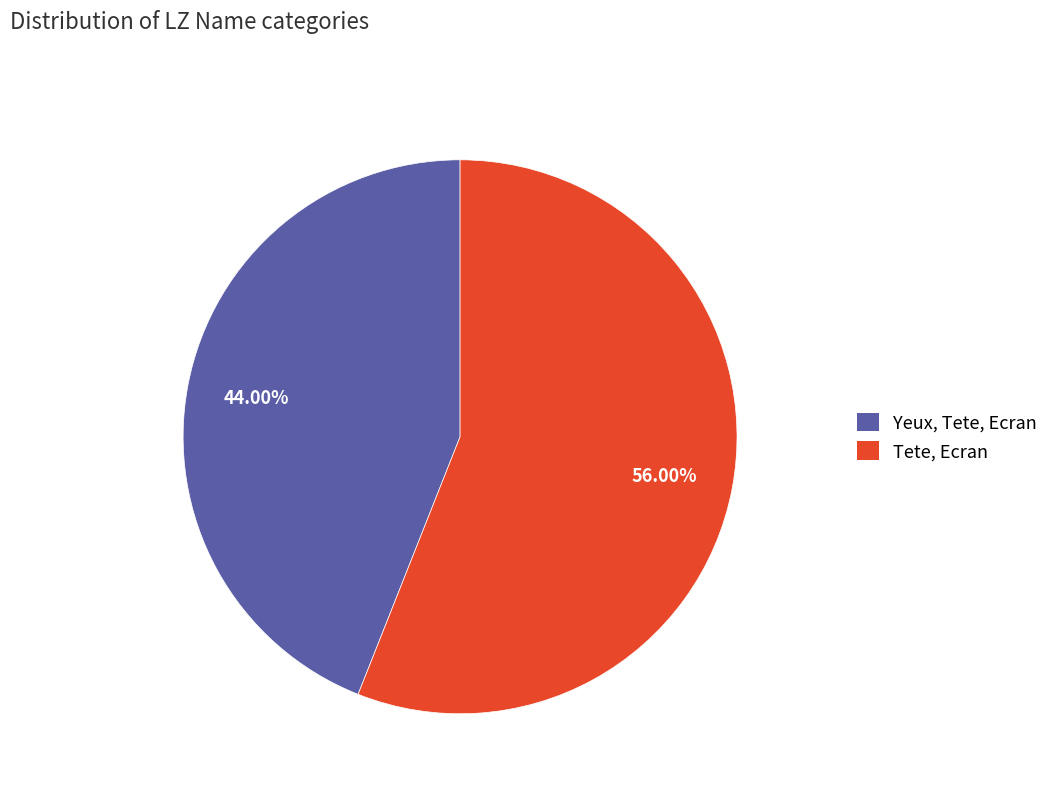

The Yeux, Tete, Ecran slice represents 49% of the pie. True or false?

False